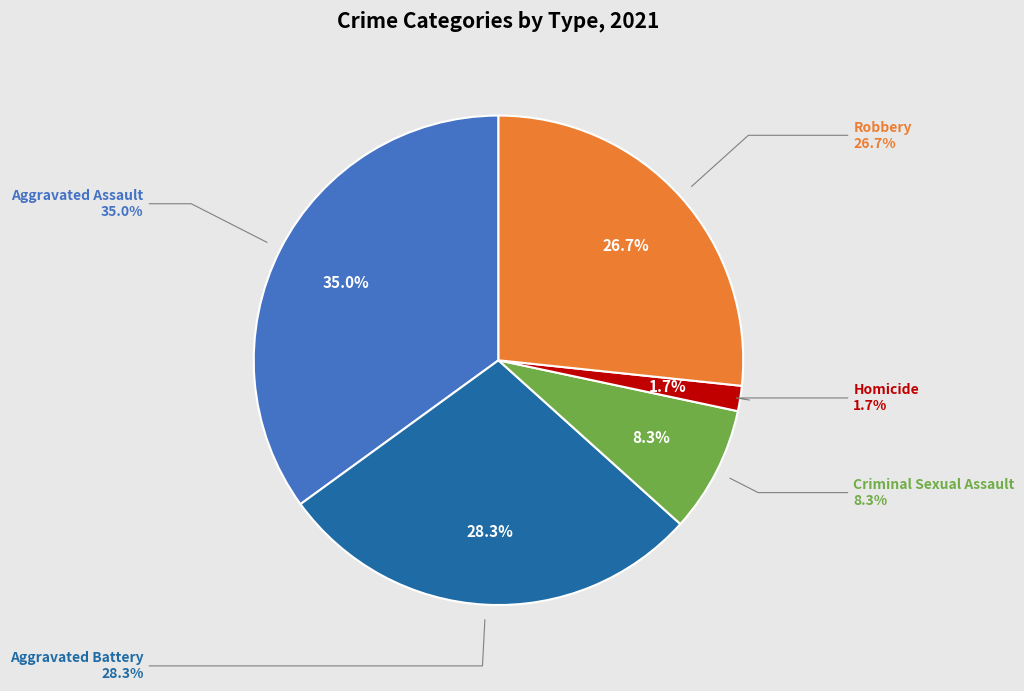

To the nearest percent, what percentage of the pie is Homicide?

2%